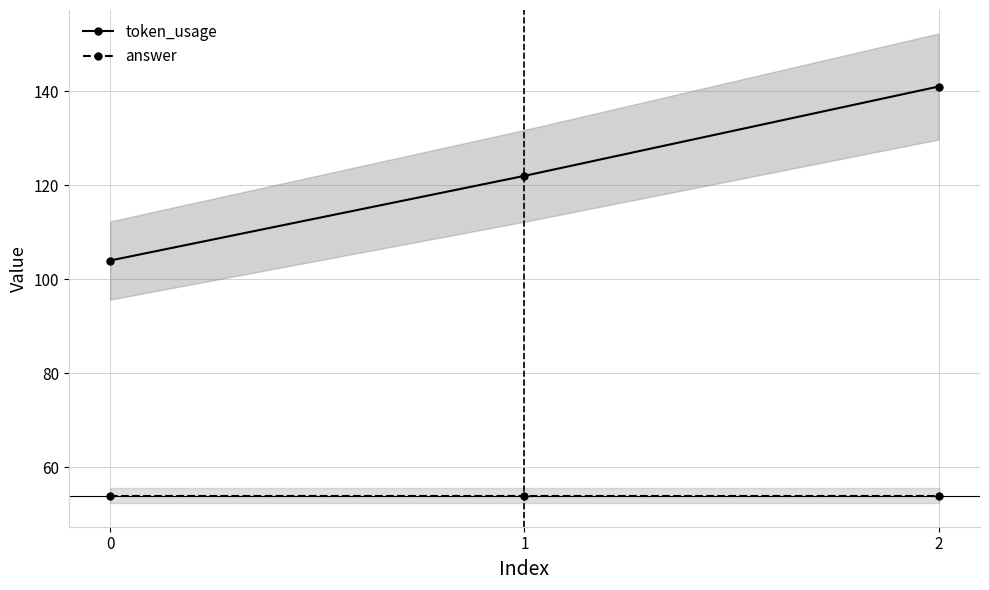

List the series in order of their overall mean, lowest first.

answer, token_usage